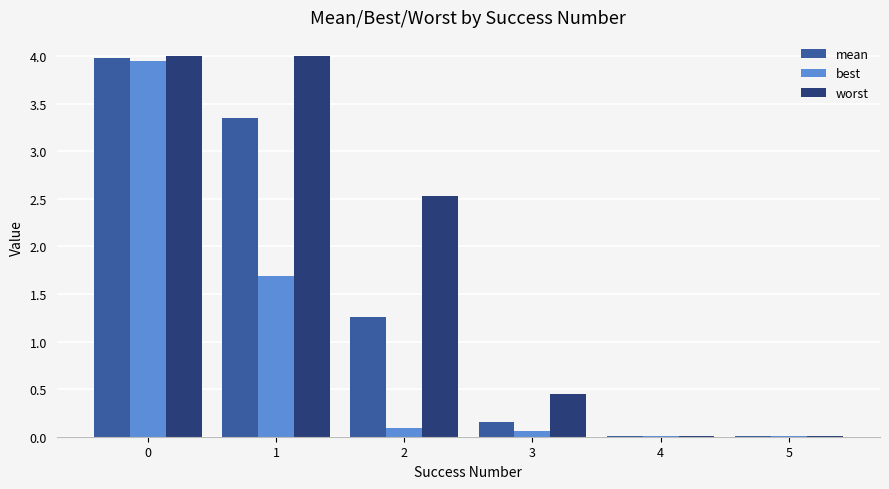

How many groups of bars are there?

6